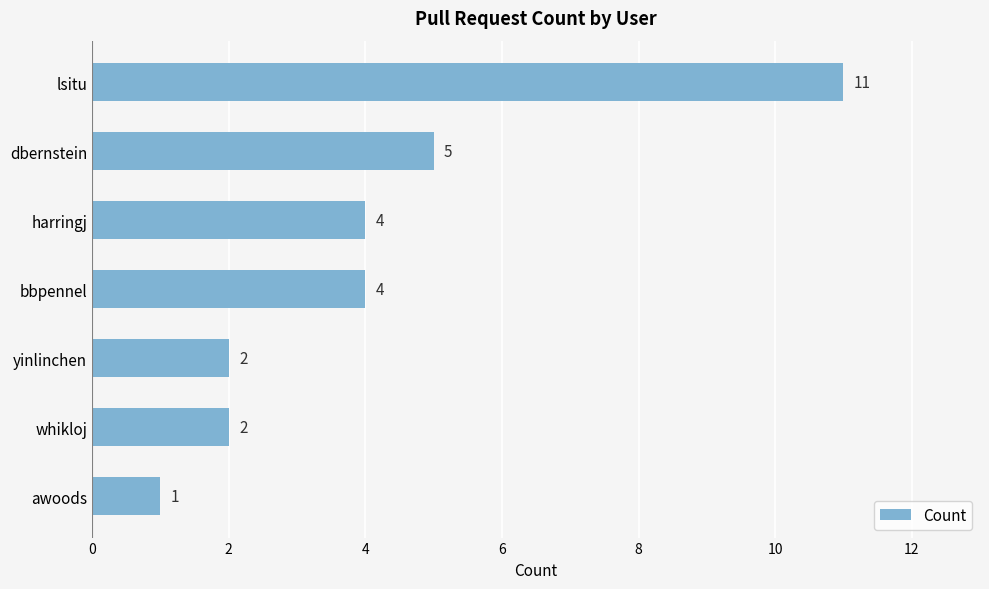

What is the greatest value displayed?

11